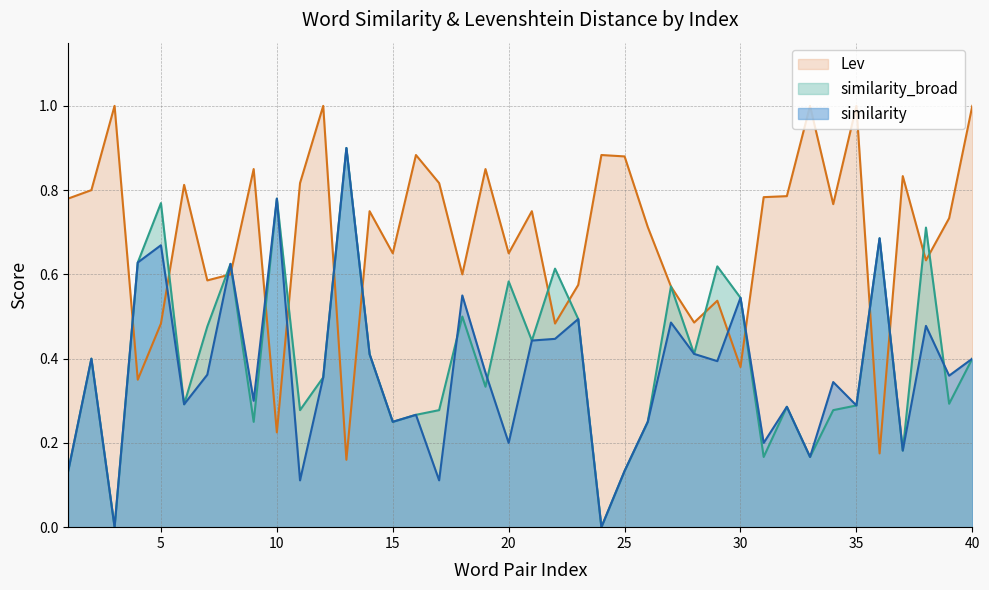

After their last crossing, which series has the higher values: similarity_broad or Lev?

Lev